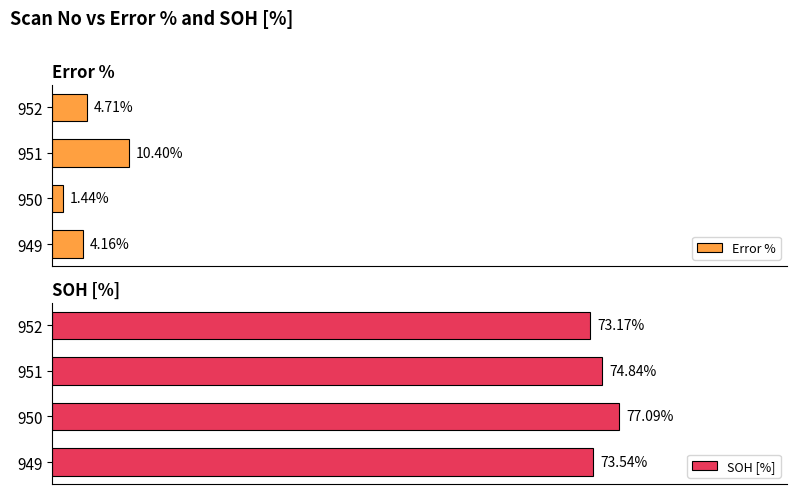

What is the difference between the maximum and minimum values in the SOH [%] series?

3.9